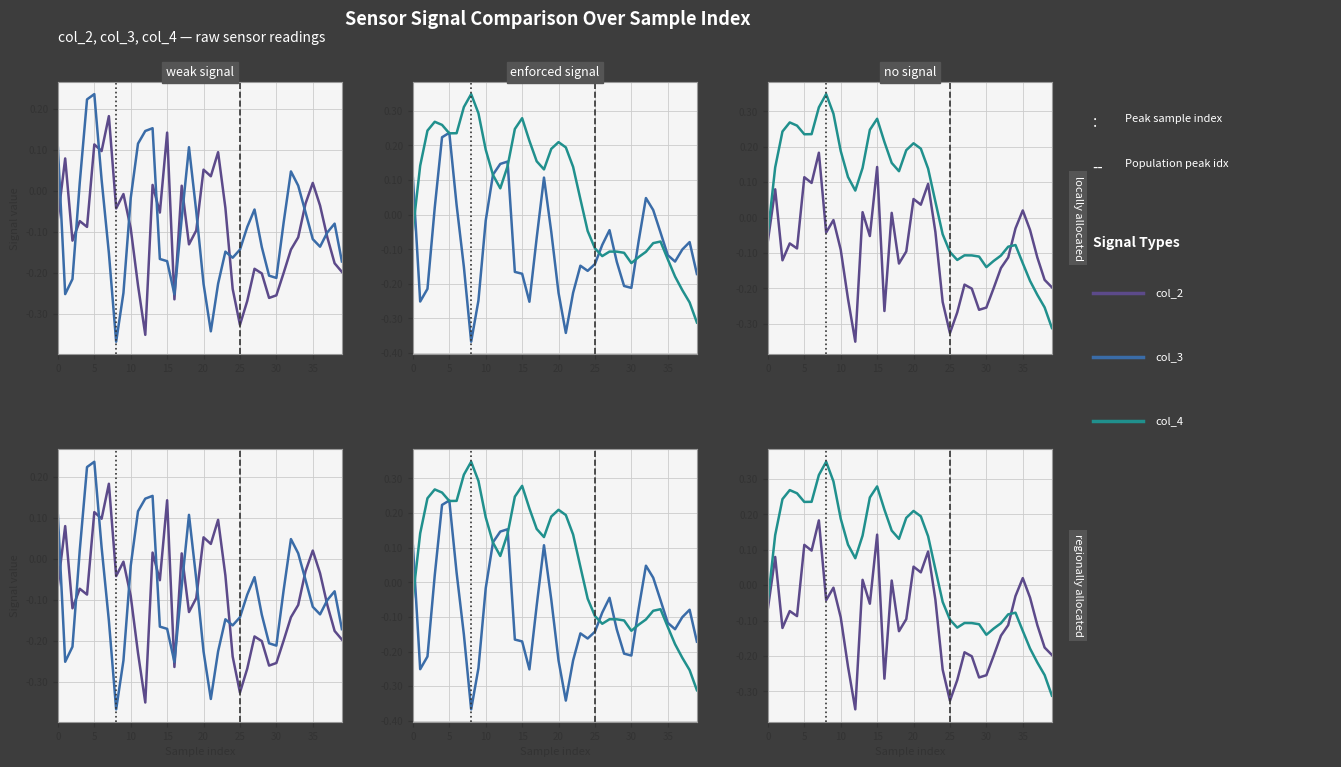

Between 9 and 22, which series saw the biggest shift?

col_4